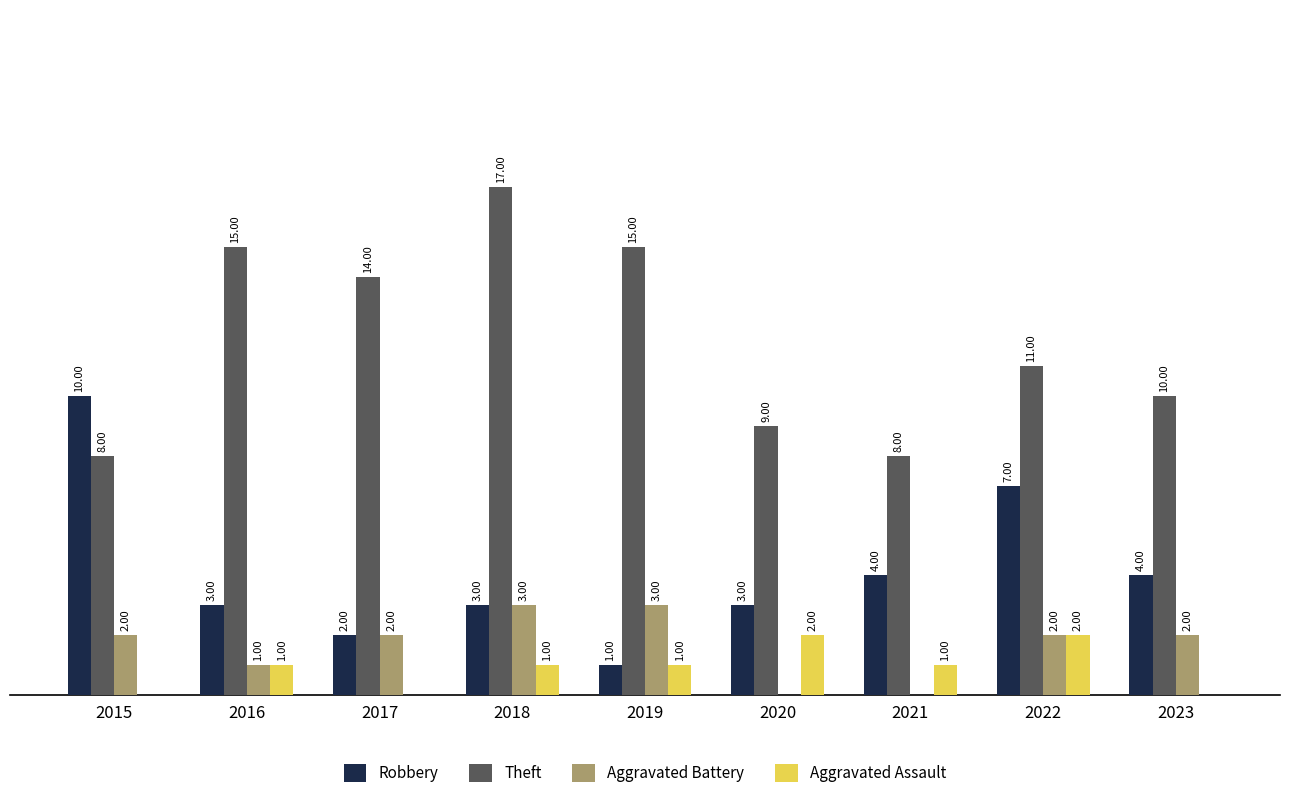

Which series has the largest total across all categories?

Theft